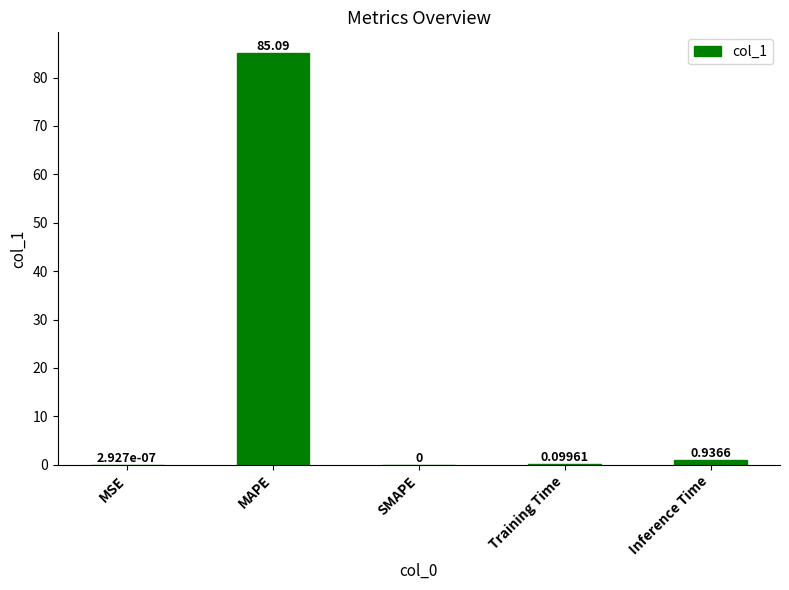

Between MAPE and Inference Time, which is larger?

MAPE